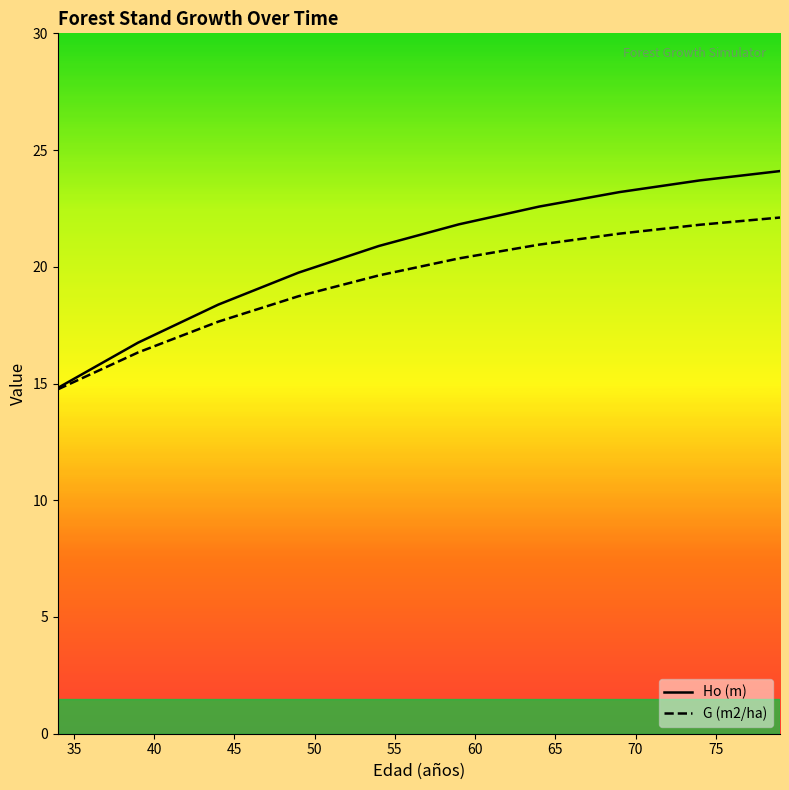

What is the minimum value shown in the chart?

14.8